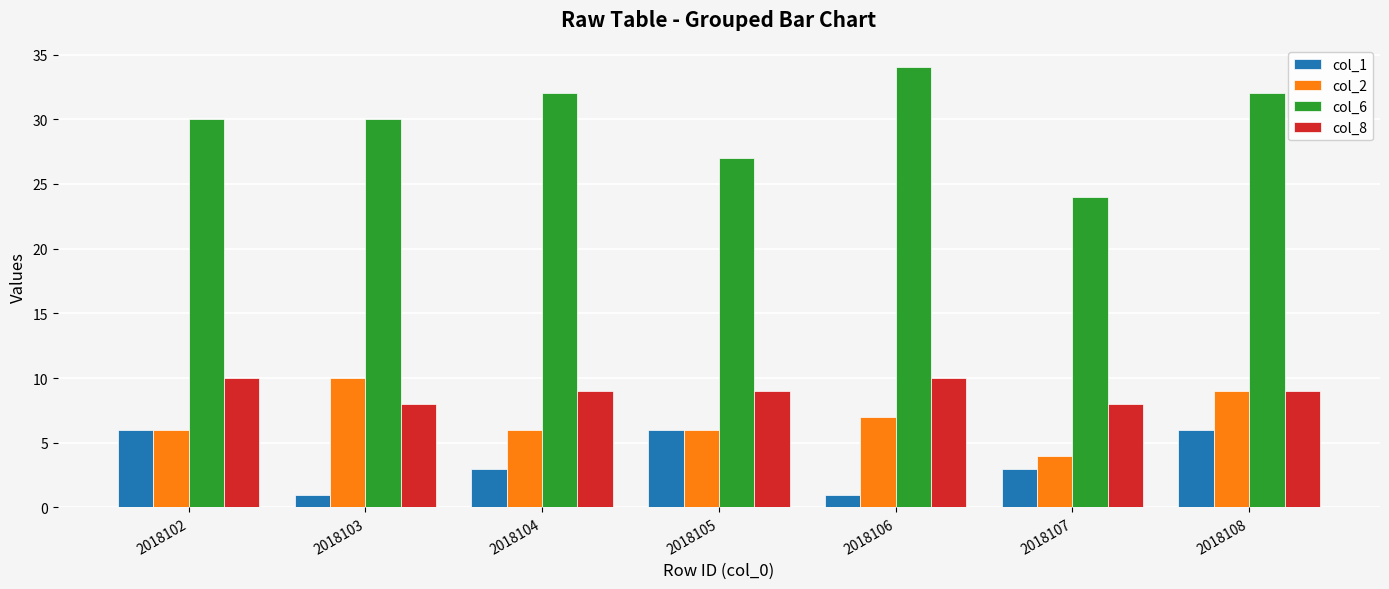

What is the spread (max minus min) of values at 2018104?

29